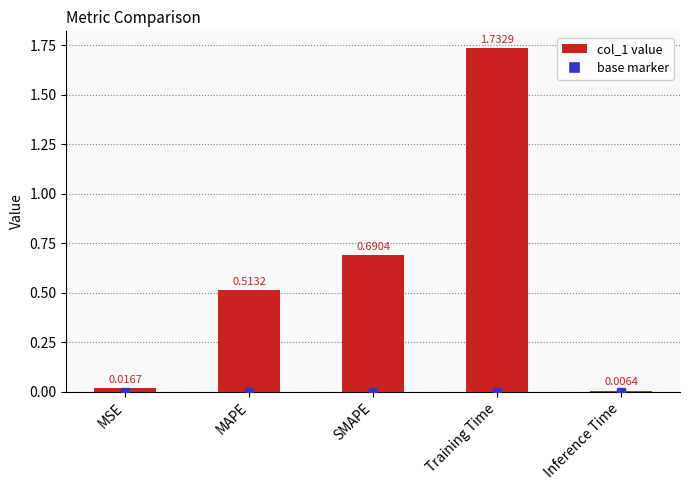

Rank the categories by value from lowest to highest.

Inference Time, MSE, MAPE, SMAPE, Training Time